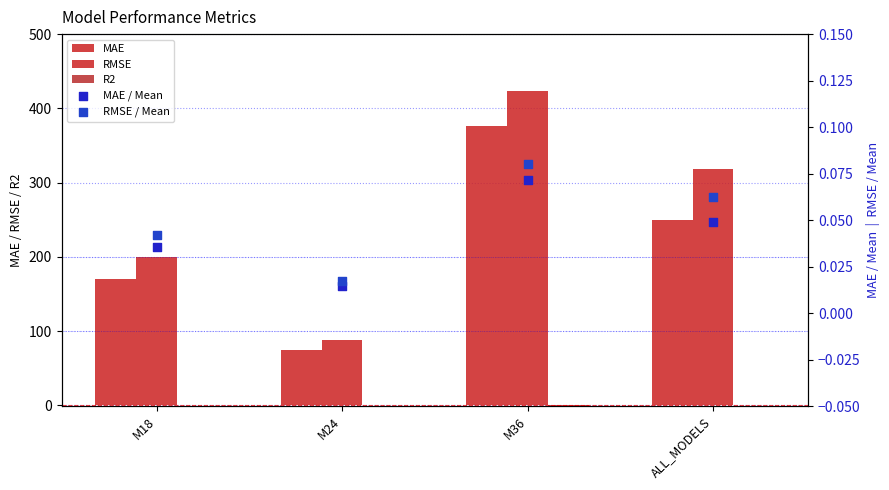

At which category is the sum across all series the highest?

M36